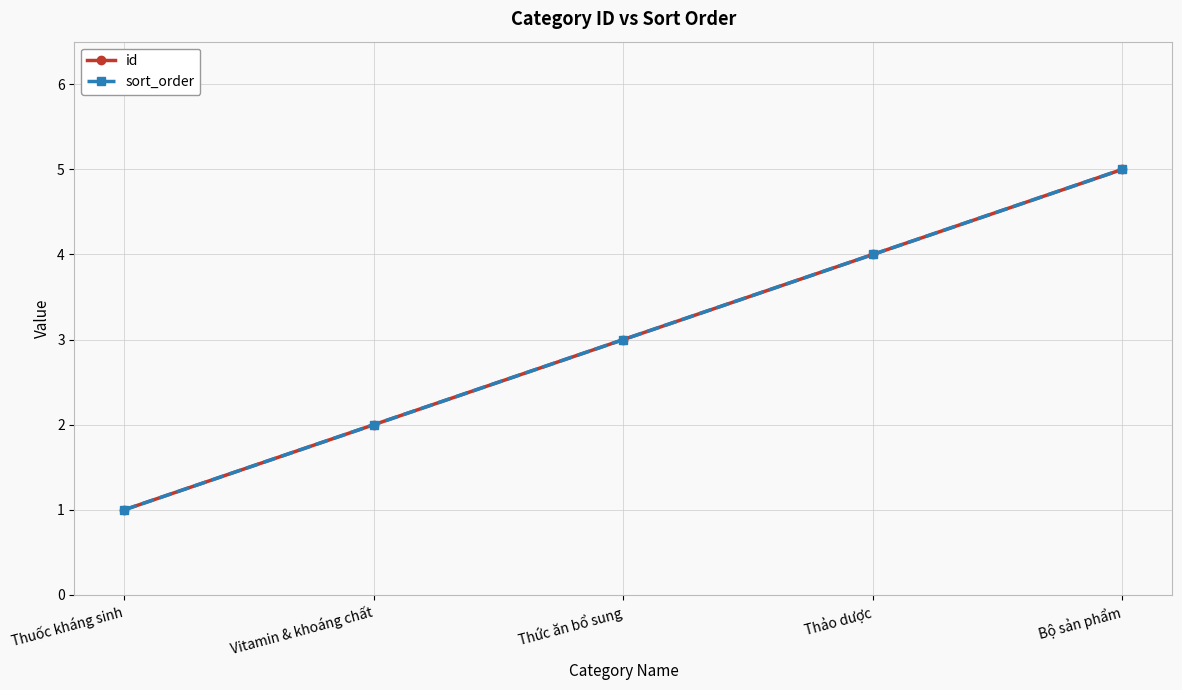

True or false: sort_order and id cross at least once.

False